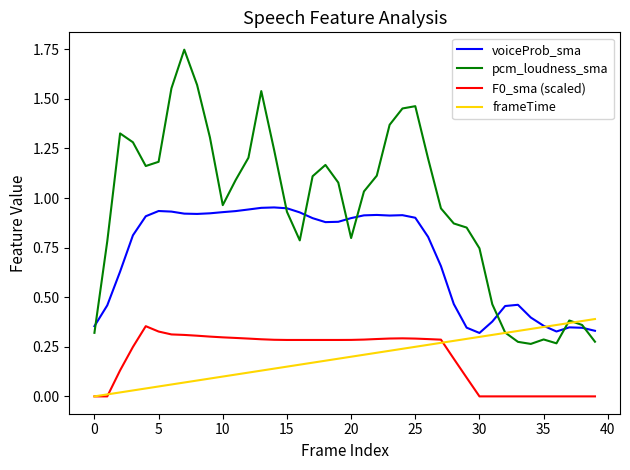

Which series has the widest spread of values?

pcm_loudness_sma